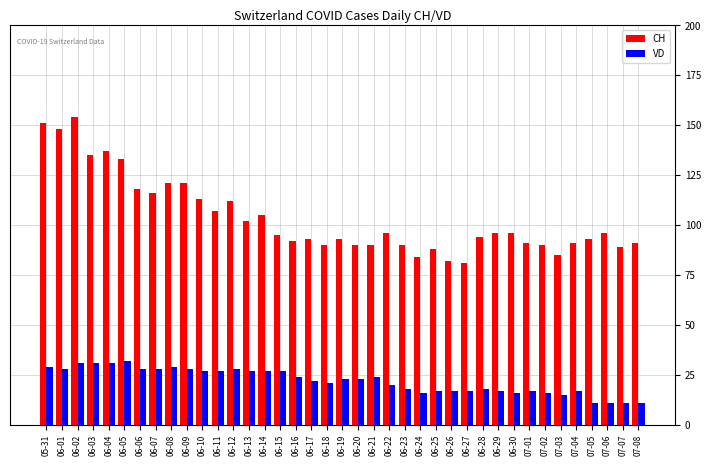

True or false: CH has a value of 84 at 06-24.

True